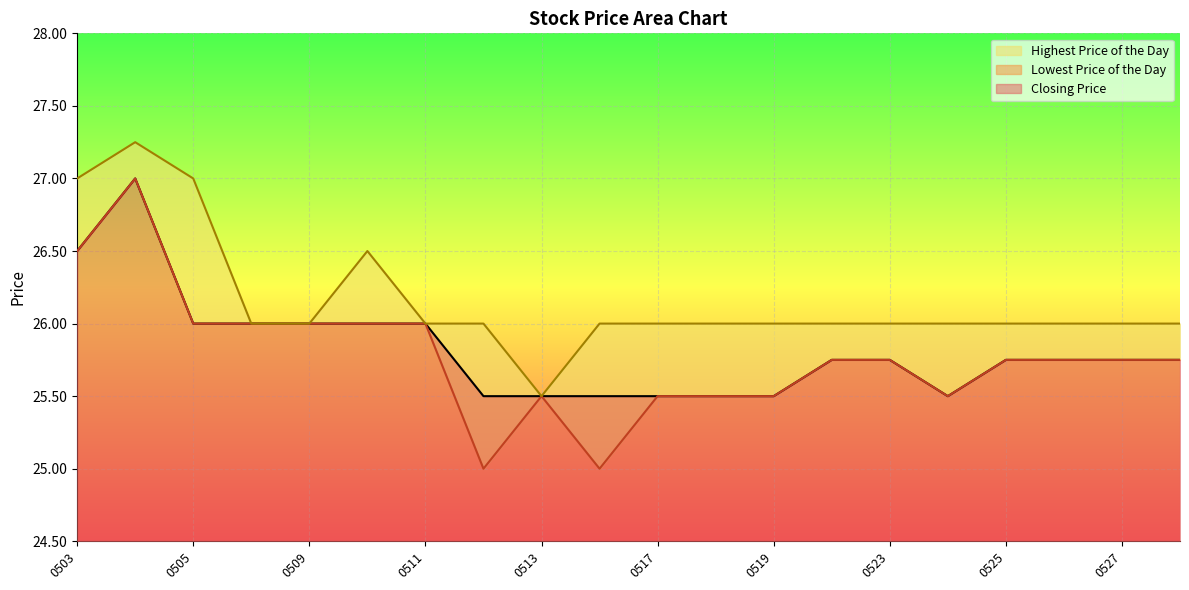

Where is the first local maximum for Closing Price?

20110504